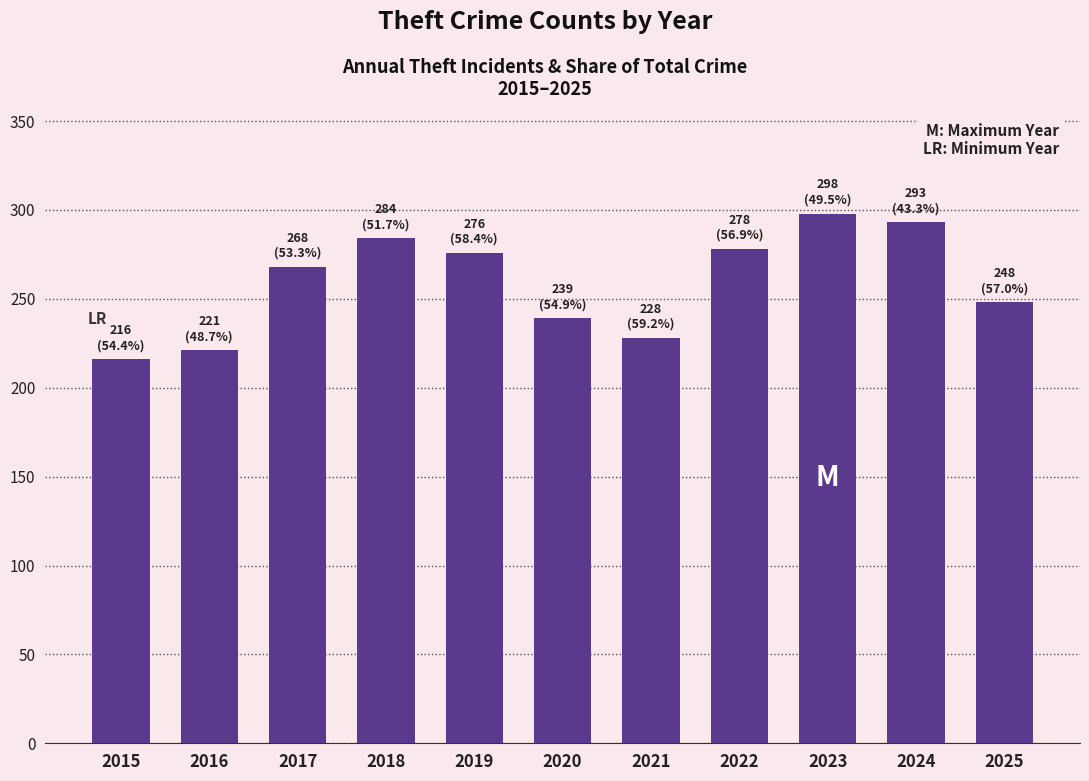

What is the value of the 7th bar from the left?

228